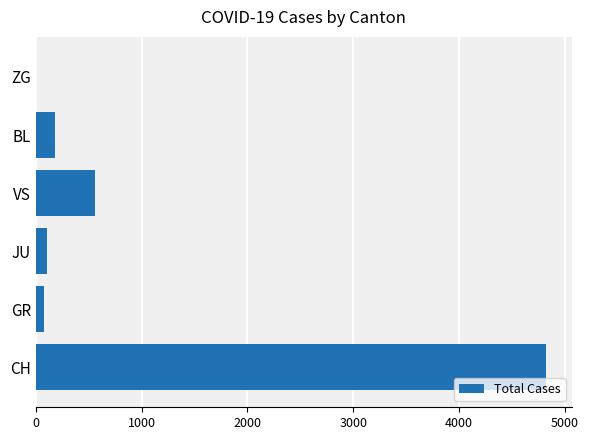

How many categories are shown in the chart?

6